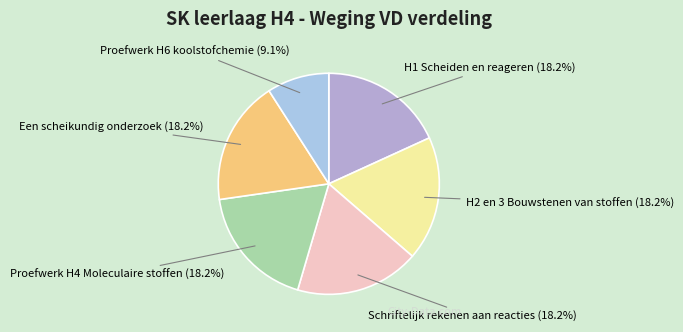

What is the ratio of the value at Een scheikundig onderzoek to the value at H2 en 3 Bouwstenen van stoffen?

1.0